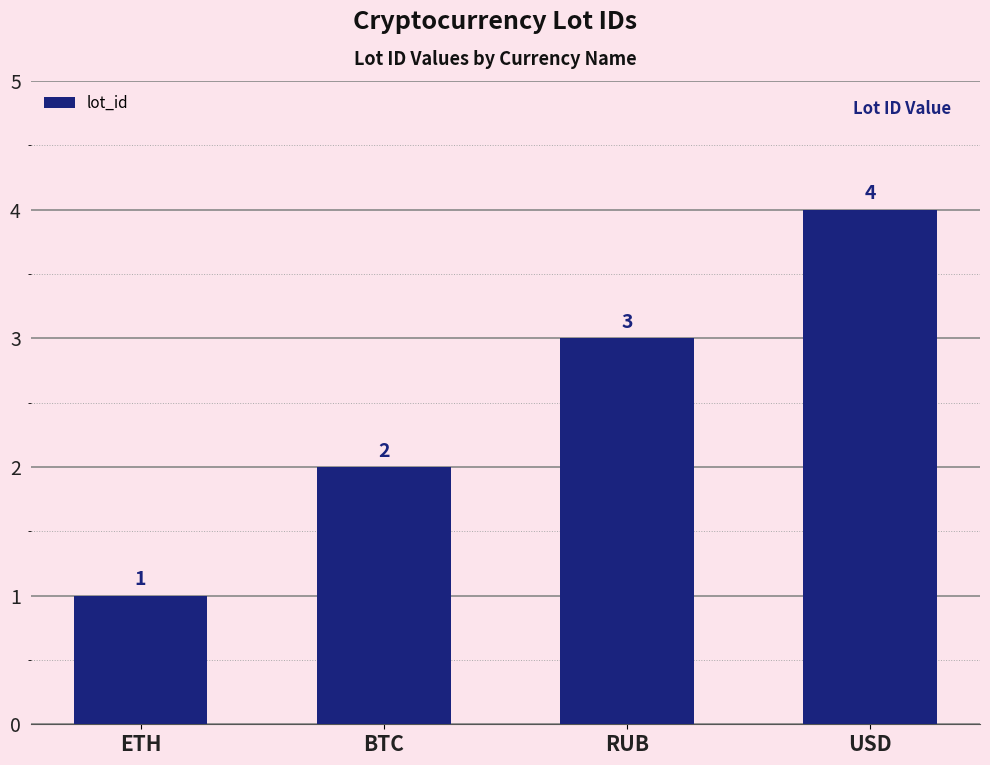

Read the value at USD.

4